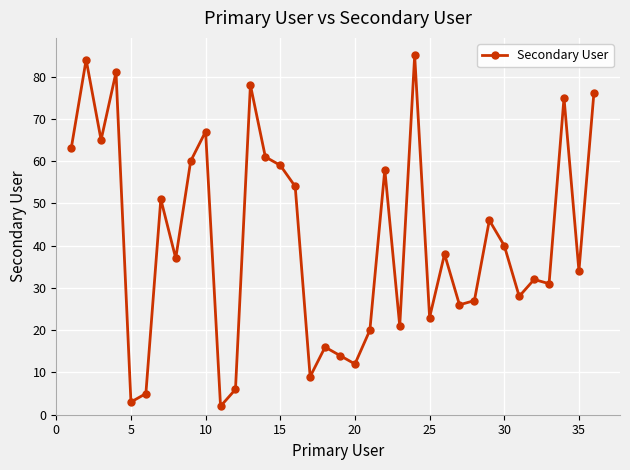

What is the value of the 29th point from the left?

46